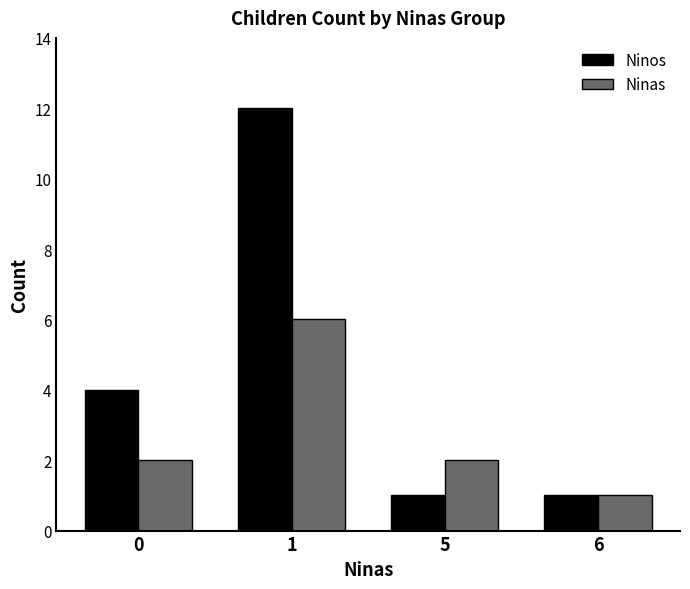

Which series has the largest range (max minus min)?

Ninos